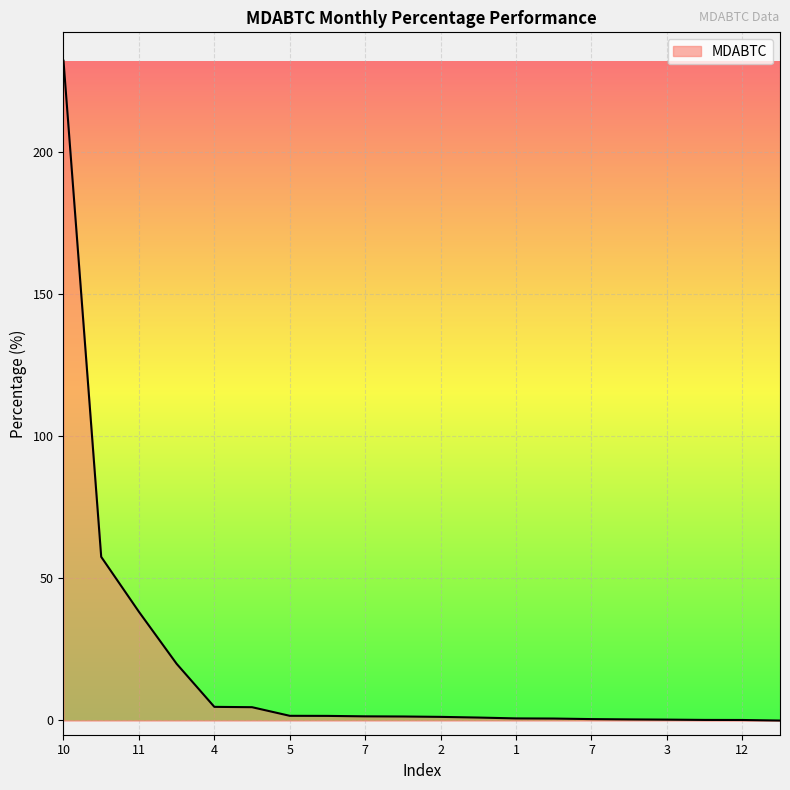

Reading right to left, extract all data points from this chart.

-0.3	-0.1	-0.1	0.0	0.1	0.2	0.4	0.4	0.7	1.0	1.1	1.2	1.3	1.4	4.4	4.5	19.7	38.0	57.4	232.2